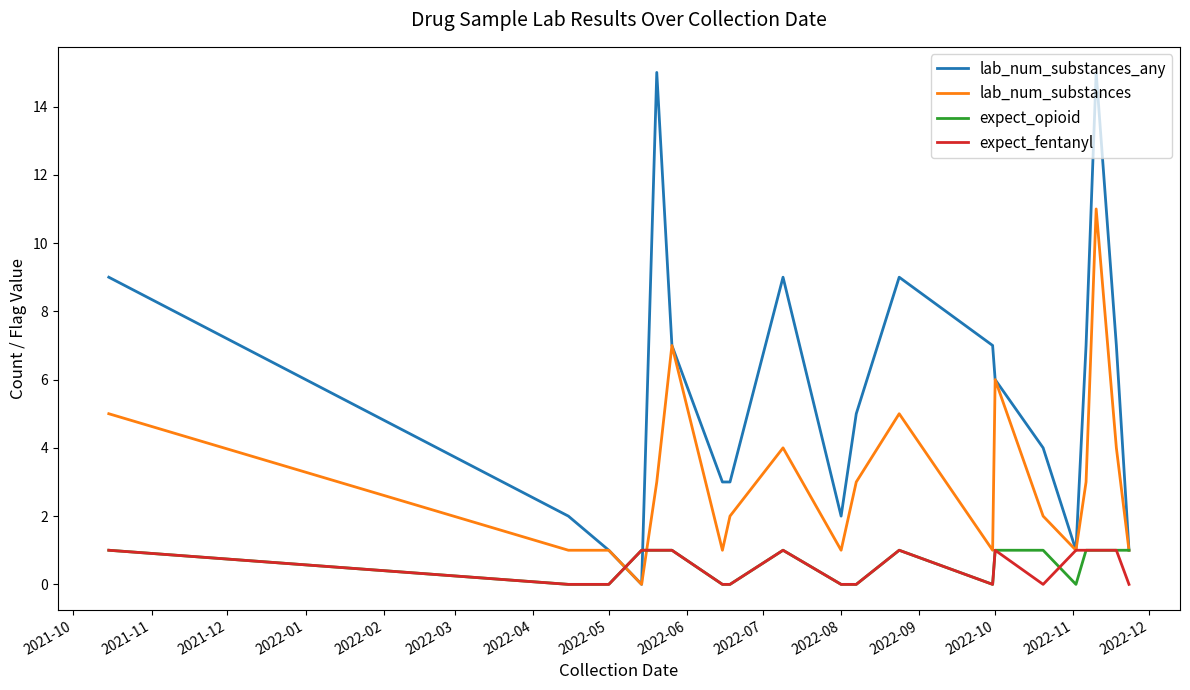

Which series has the largest total across all categories?

lab_num_substances_any